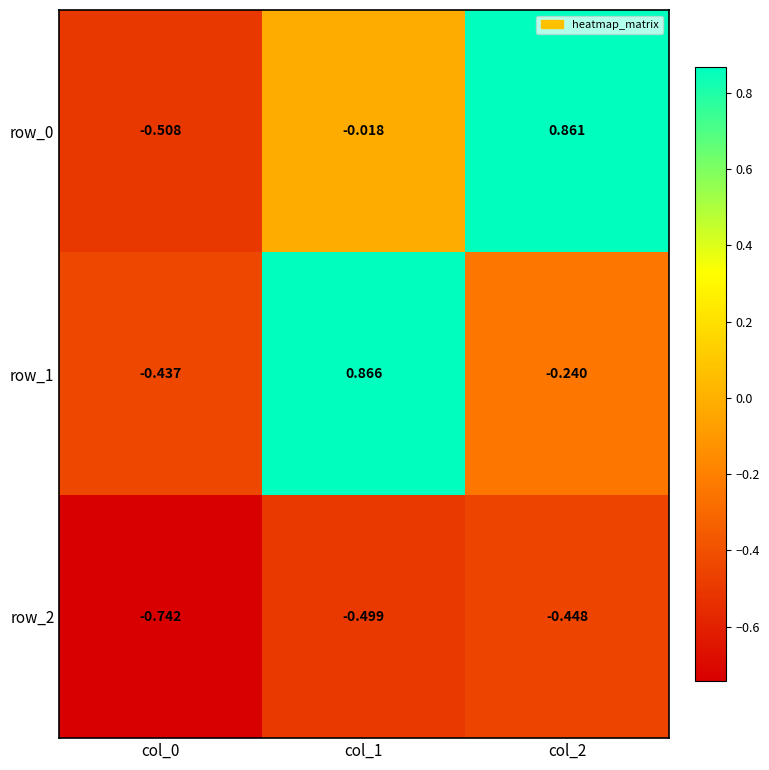

How many values in the row_0 series are below 0?

2